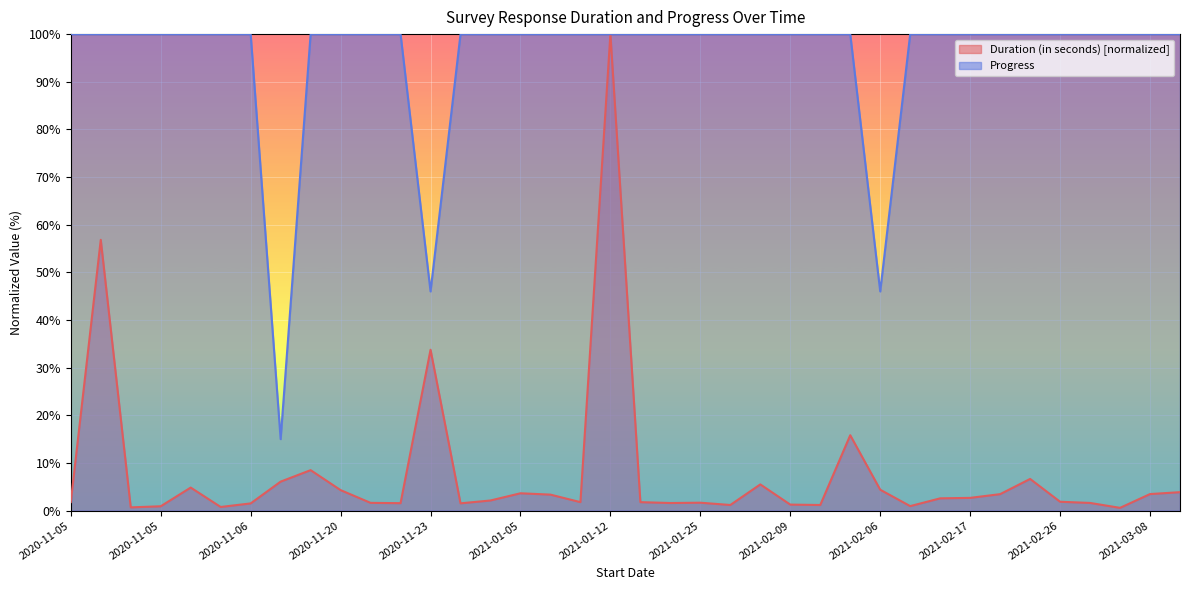

Reading left to right, list all the values displayed in this chart.

Duration (in seconds): 1.8	56.8	0.7	0.9	4.8	0.8	1.5	6.1	8.5	4.3	1.6	1.6	33.8	1.5	2.1	3.6	3.4	1.8	100.0	1.8	1.6	1.7	1.2	5.5	1.3	1.2	15.8	4.4	0.9	2.6	2.7	3.5	6.6	1.9	1.6	0.6	3.5	3.9
Progress: 100.0	100.0	100.0	100.0	100.0	100.0	100.0	15.0	100.0	100.0	100.0	100.0	46.0	100.0	100.0	100.0	100.0	100.0	100.0	100.0	100.0	100.0	100.0	100.0	100.0	100.0	100.0	46.0	100.0	100.0	100.0	100.0	100.0	100.0	100.0	100.0	100.0	100.0